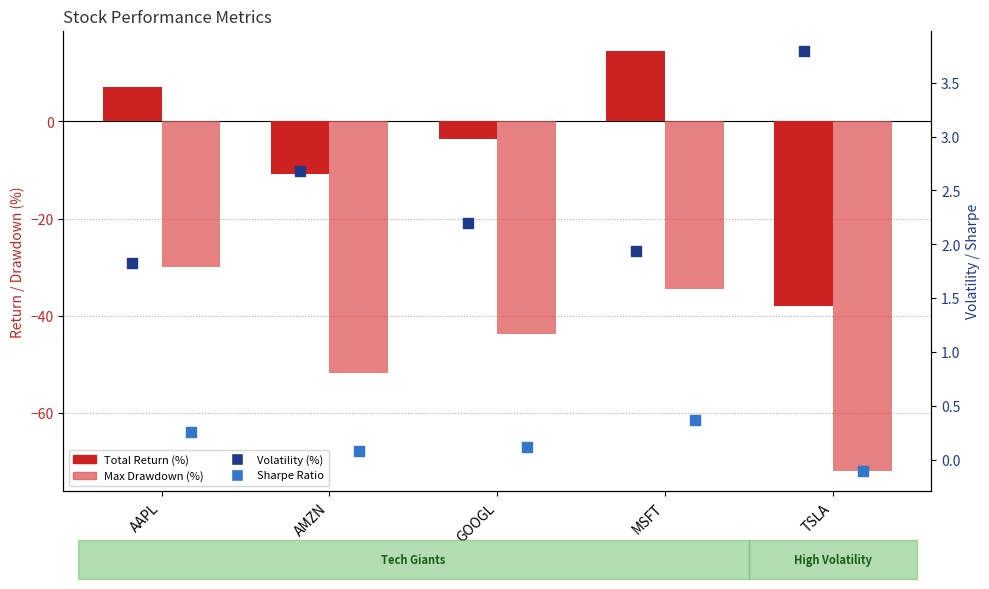

At how many categories does at least one series exceed -39?

5